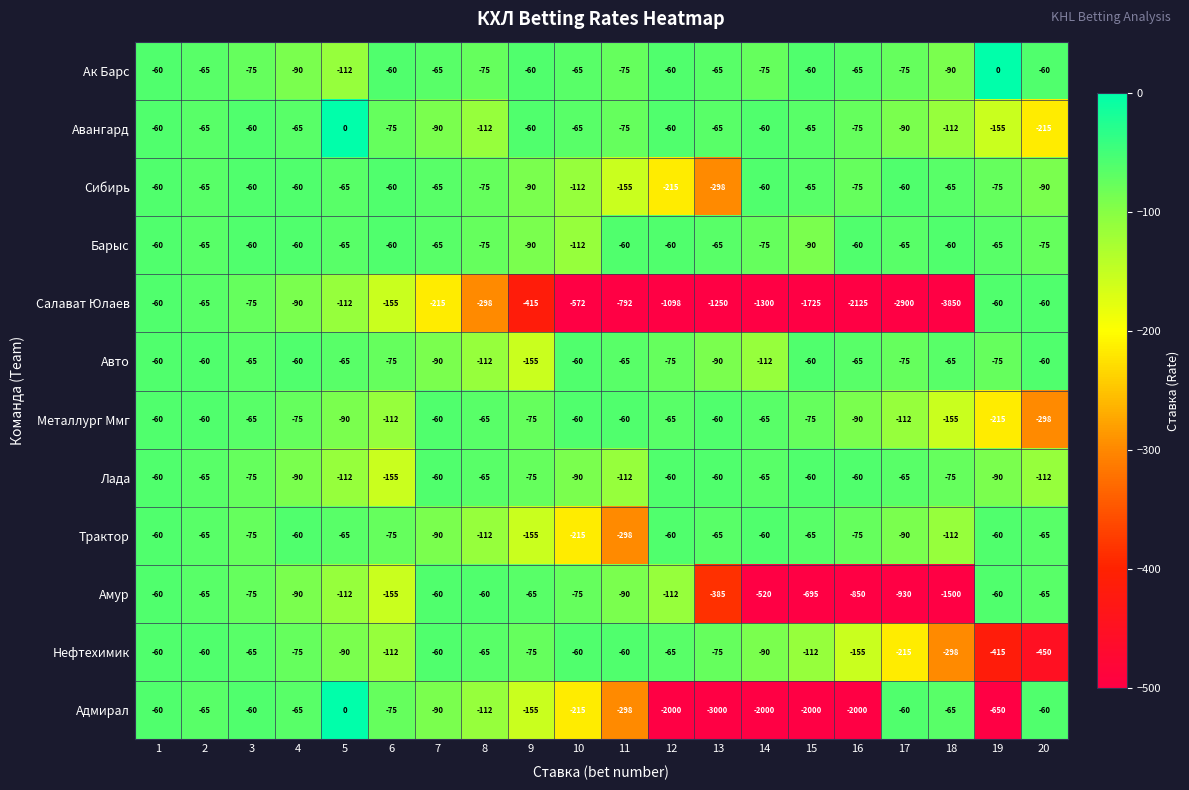

True or false: Ак Барс has a value of -140 at 4.

False